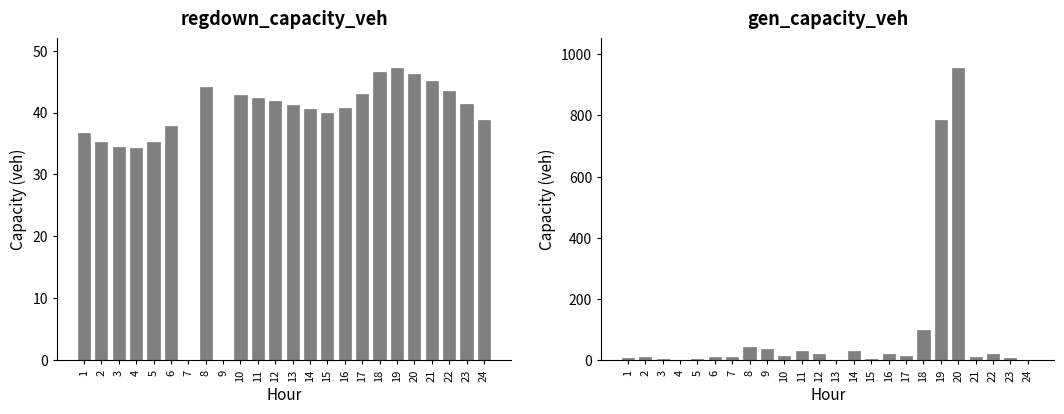

What is the value of the regdown_capacity_veh bar at the 2nd from the left?

35.3